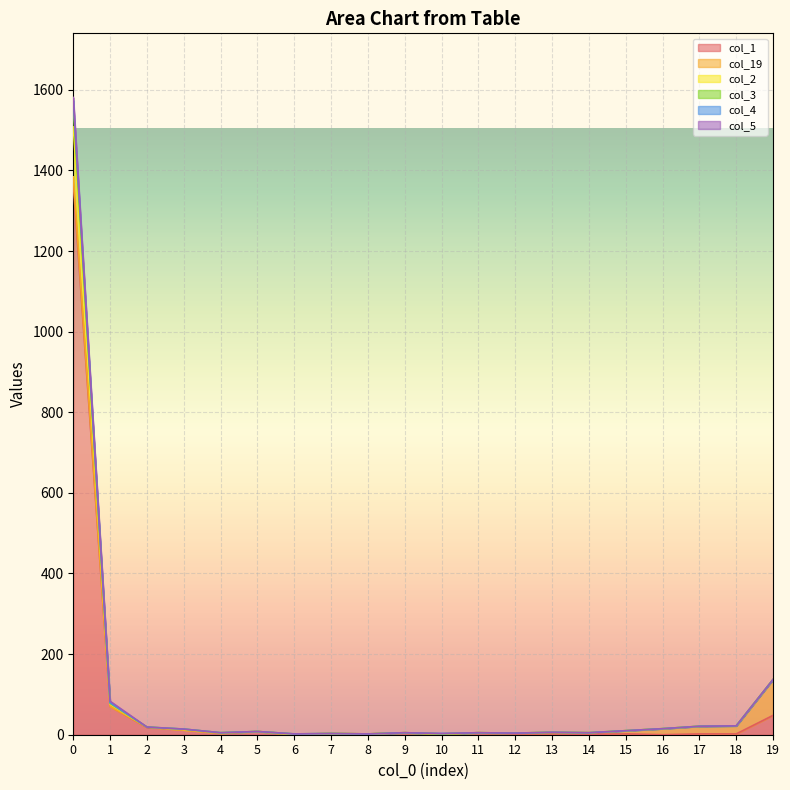

How many values in the col_2 series exceed 8?

9